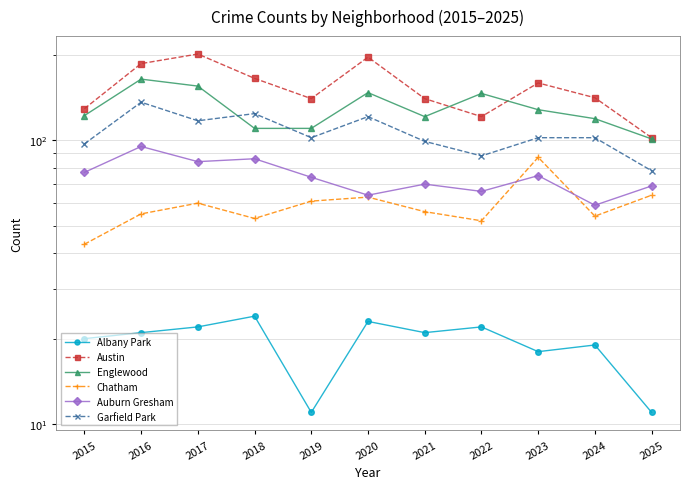

At which category is the sum across all series the highest?

2016